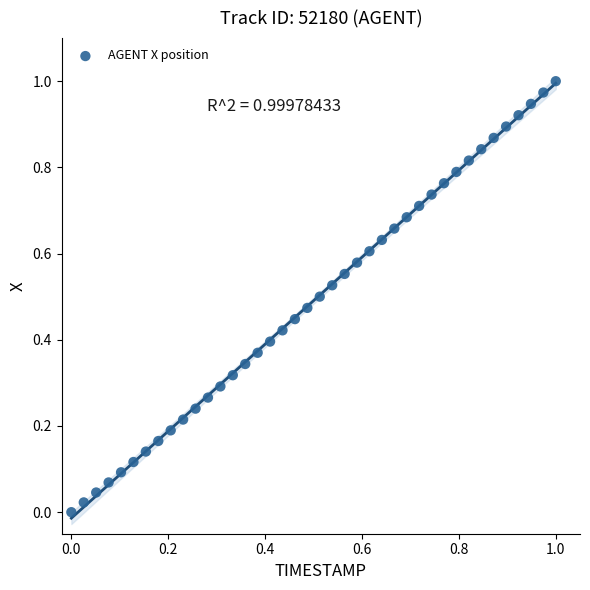

Count the number of points in this scatter plot.

40